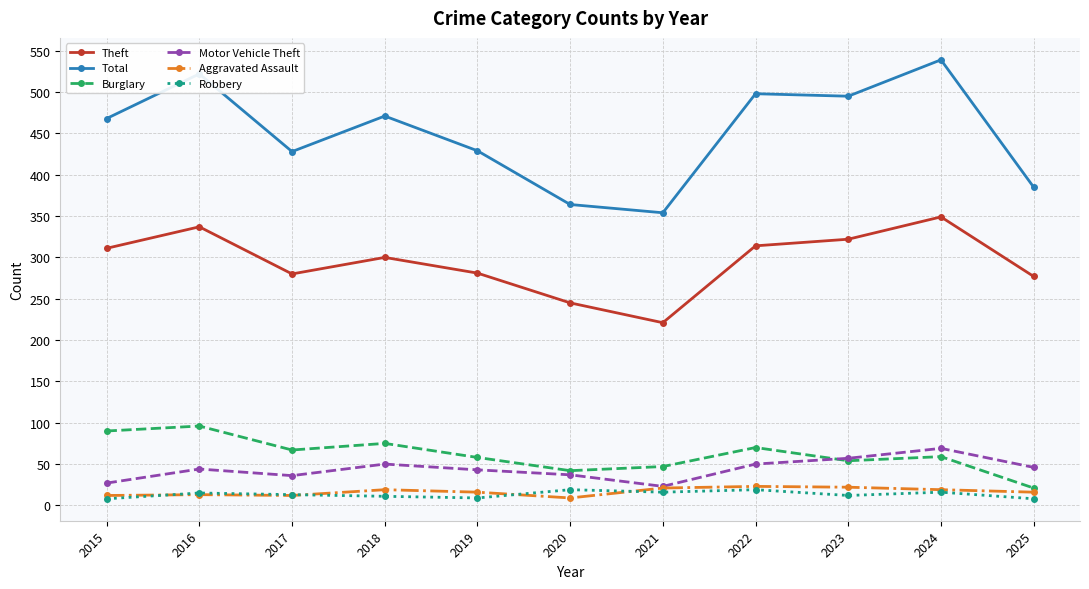

True or false: Burglary has a value of 96 at 2016.

True